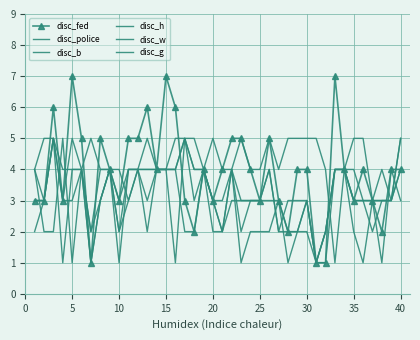

True or false: disc_fed and disc_b intersect in this chart.

True